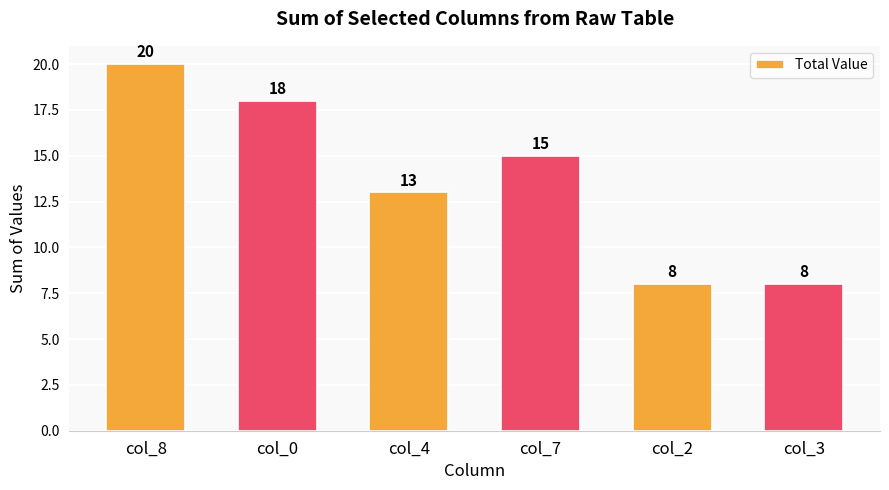

What is the ratio of the value at col_3 to the value at col_0?

0.4